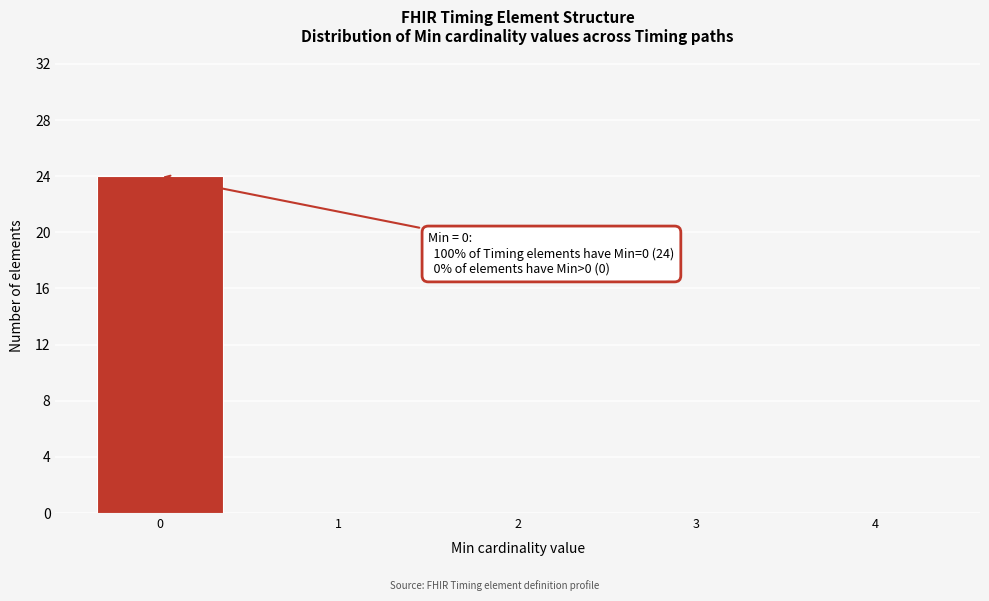

Over which range of the x-axis is the bar tallest?

-0.5 to 0.5